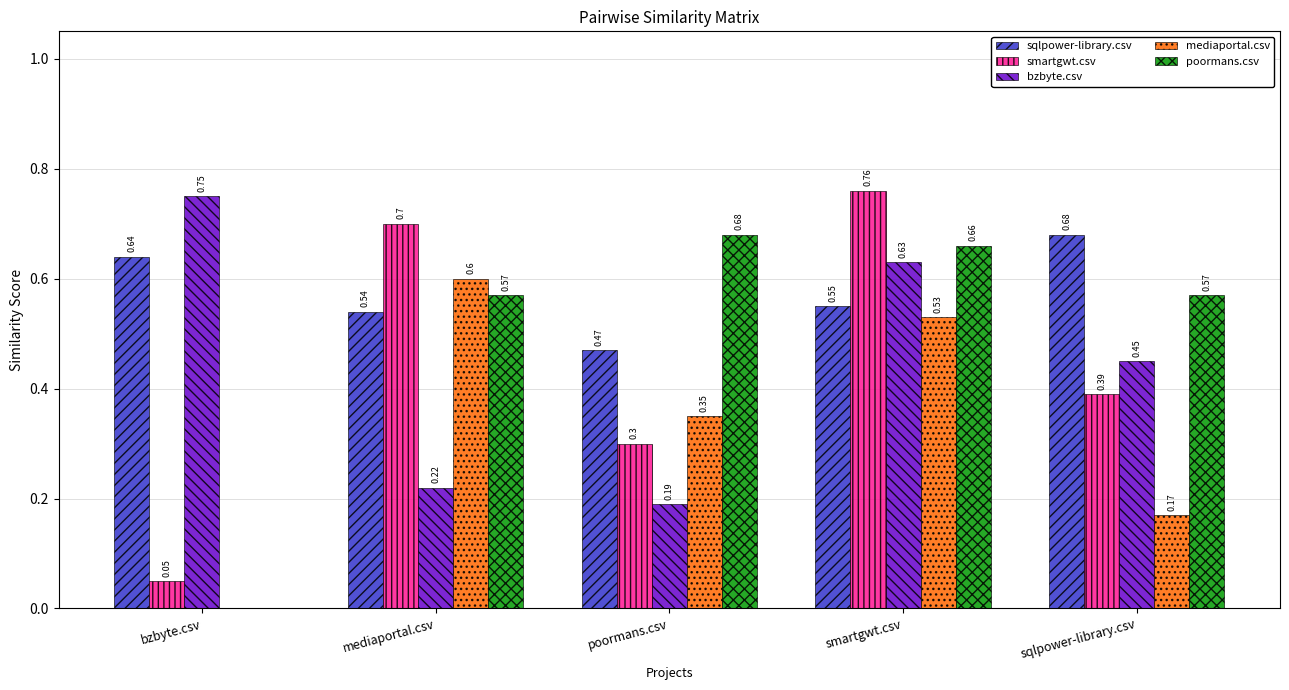

Between bzbyte.csv and poormans.csv, which series saw the biggest shift?

poormans.csv